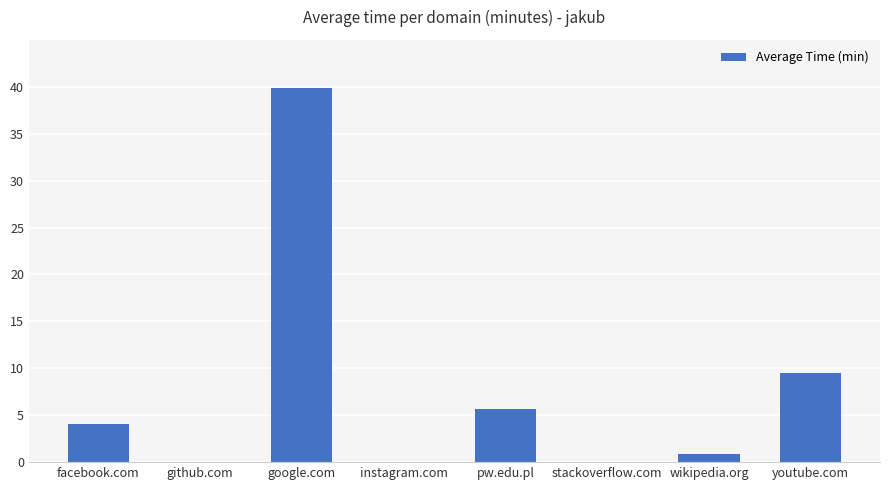

How many data points are above 4?

4